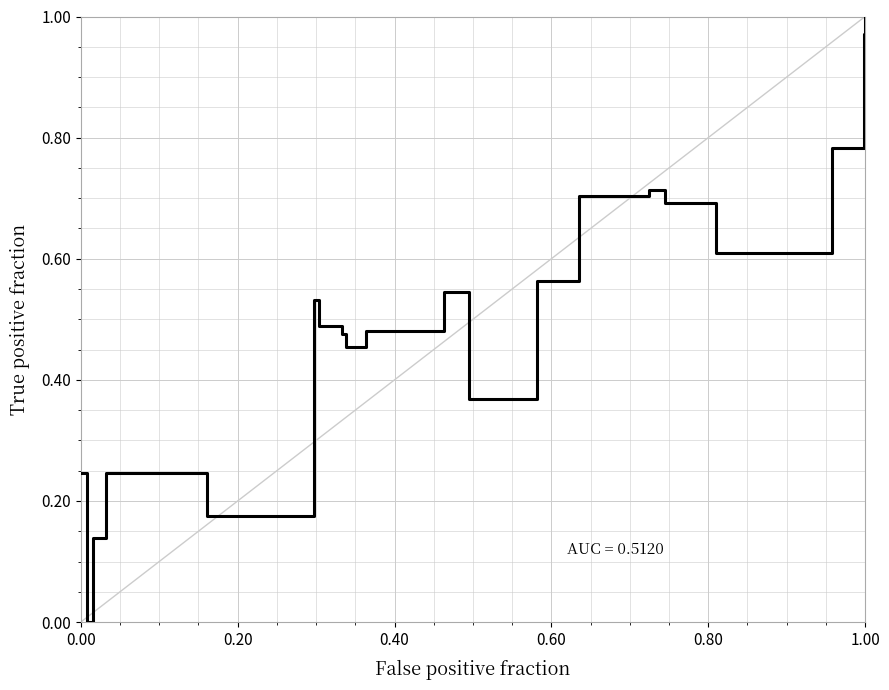

How many lines are shown in the chart?

2